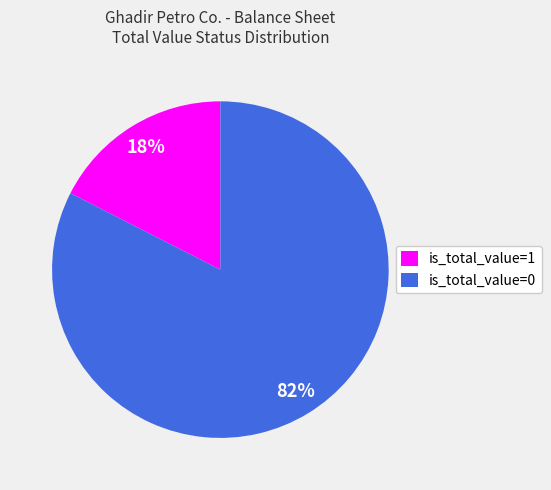

Does is_total_value=1 account for over 50% of the chart?

No